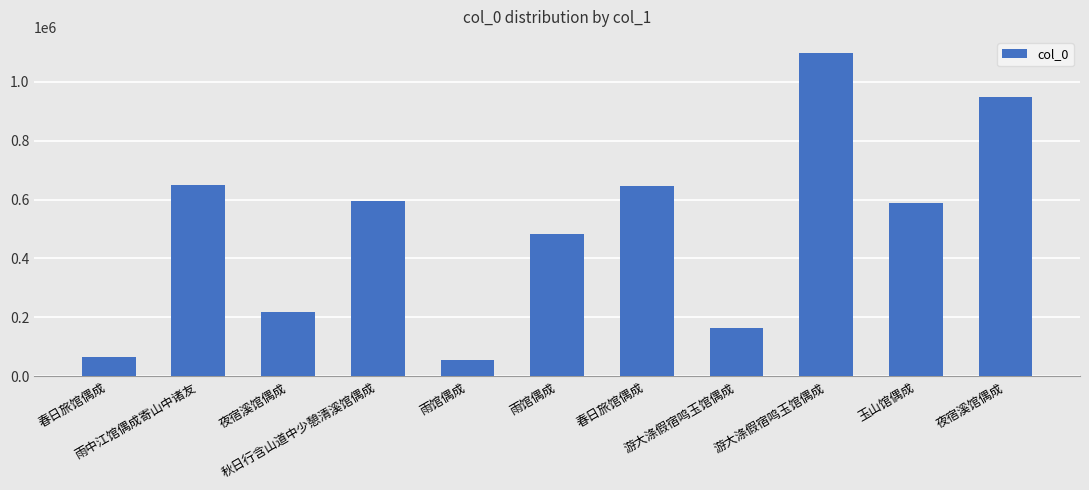

What is the average value?

501224